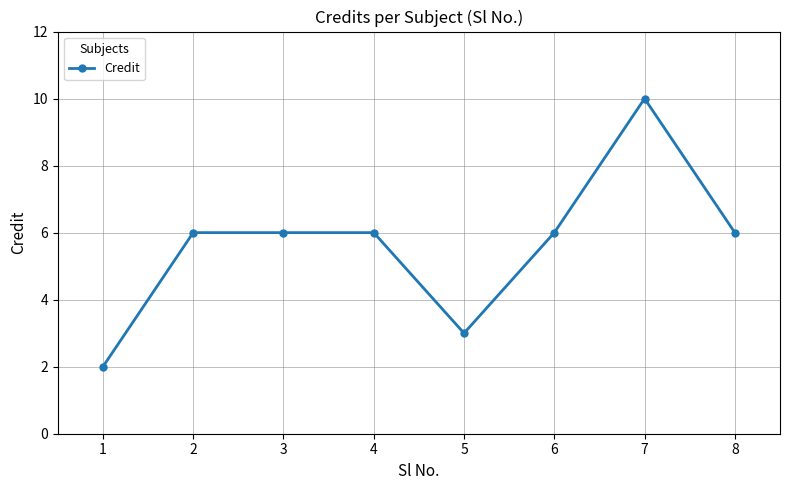

Reading left to right, list all the values displayed in this chart.

2	6	6	6	3	6	10	6